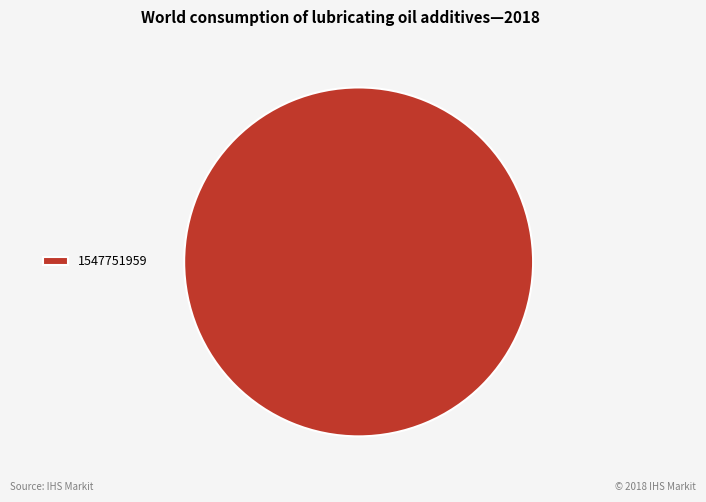

Rank the categories by value from highest to lowest.

1547751959